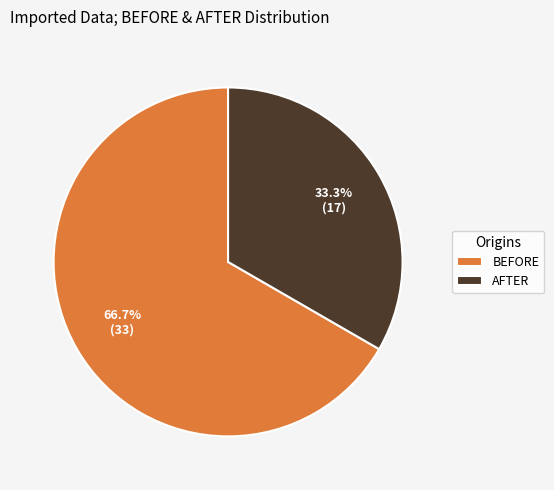

What percentage is the AFTER slice, to the nearest percent?

33%